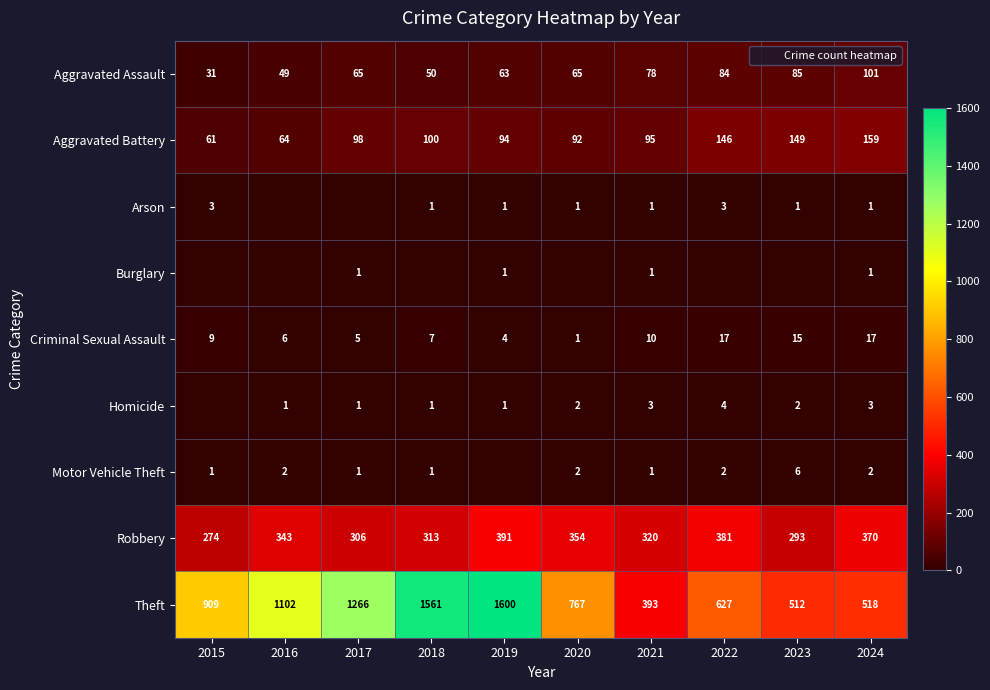

How many positive values does the Motor Vehicle Theft series have?

9